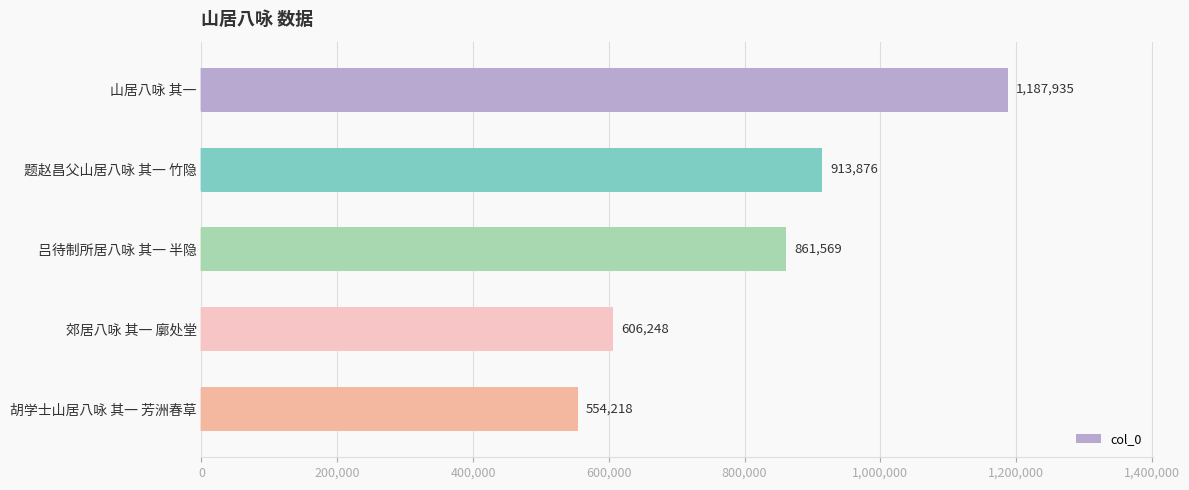

What is the sum of the values at 郊居八咏 其一 廓处堂 and 胡学士山居八咏 其一 芳洲春草?

1160466